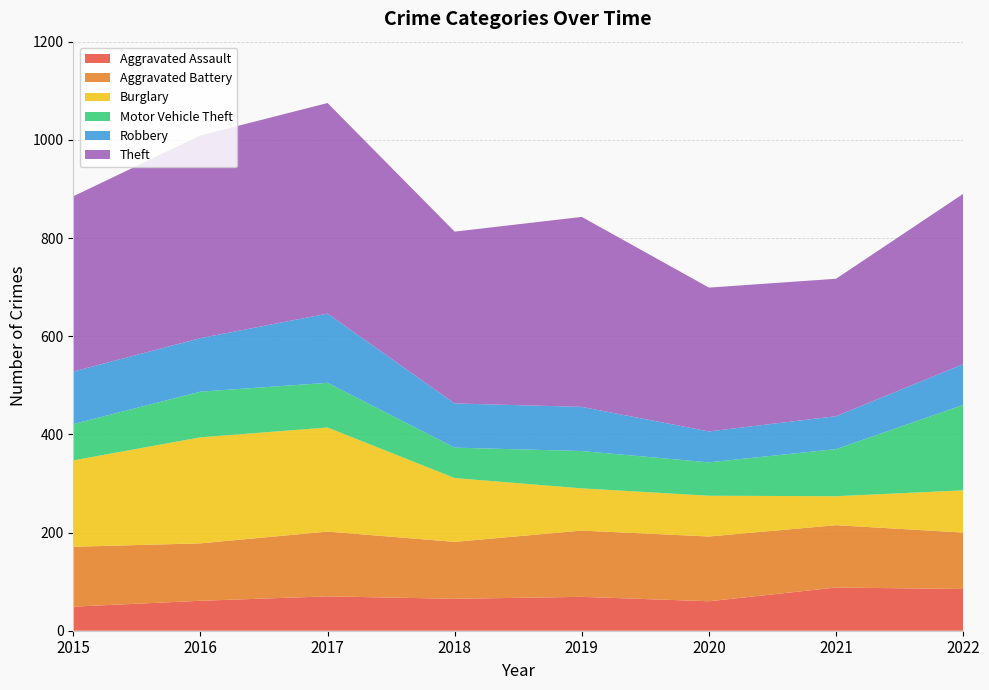

Reading left to right, list all the values displayed in this chart.

Aggravated Assault: 49	61	70	65	69	60	88	85
Aggravated Battery: 122	117	132	116	135	132	127	115
Burglary: 176	216	212	130	86	83	59	86
Motor Vehicle Theft: 74	93	91	62	76	68	96	174
Robbery: 107	109	141	90	90	63	67	83
Theft: 357	413	429	350	387	293	280	347